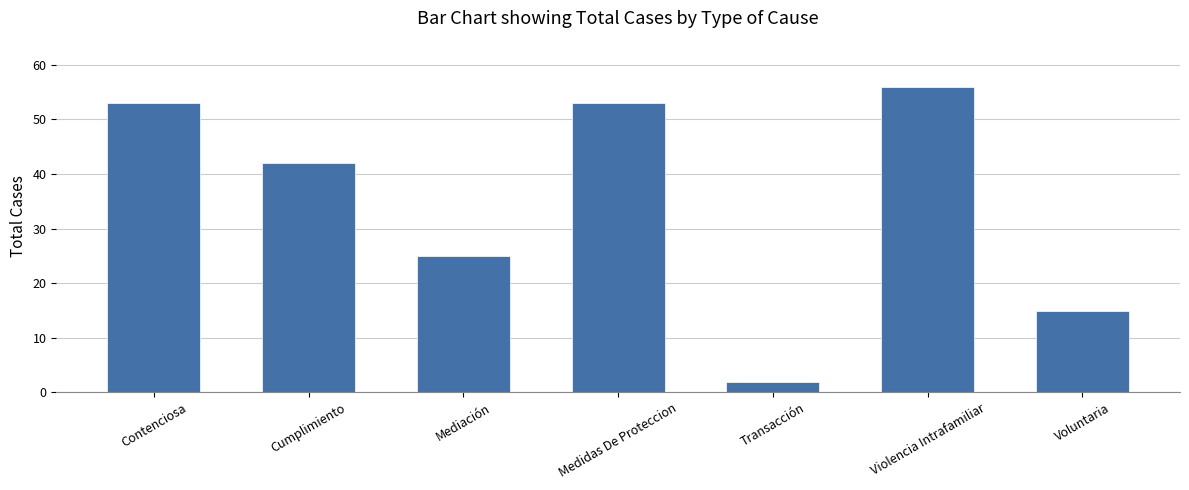

Where is the data nearest to the value 29?

Mediación